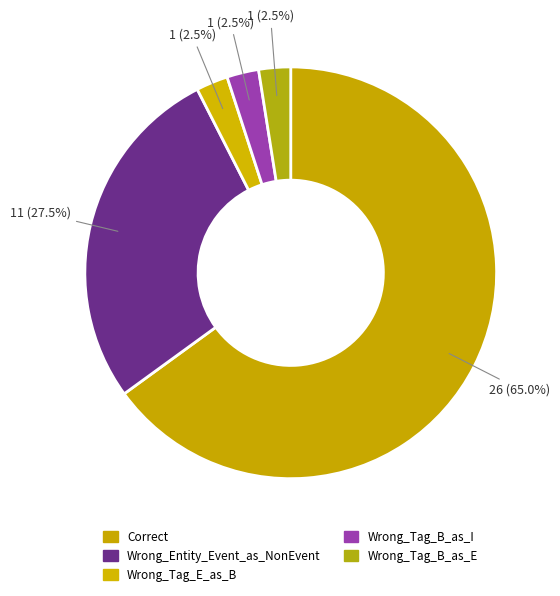

To the nearest percent, what is the difference between the largest and smallest slice percentages?

62%